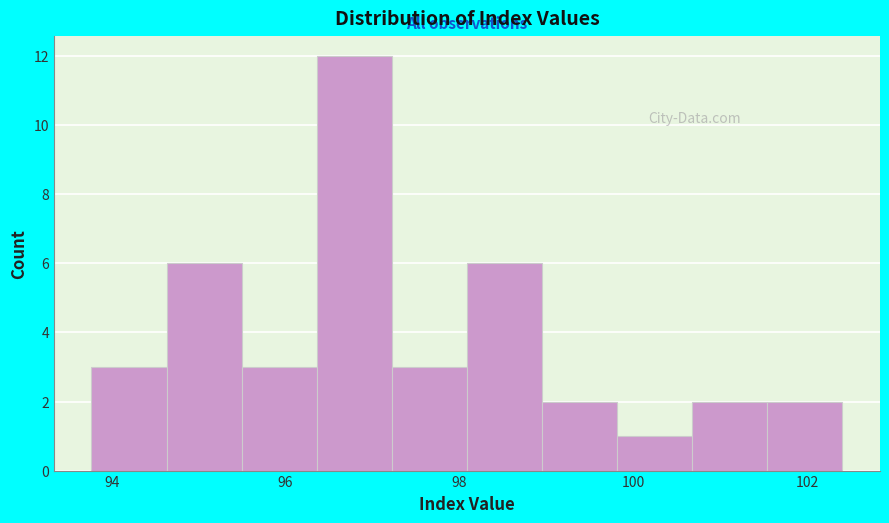

Which range on the x-axis has the tallest bar?

96.4 to 97.2